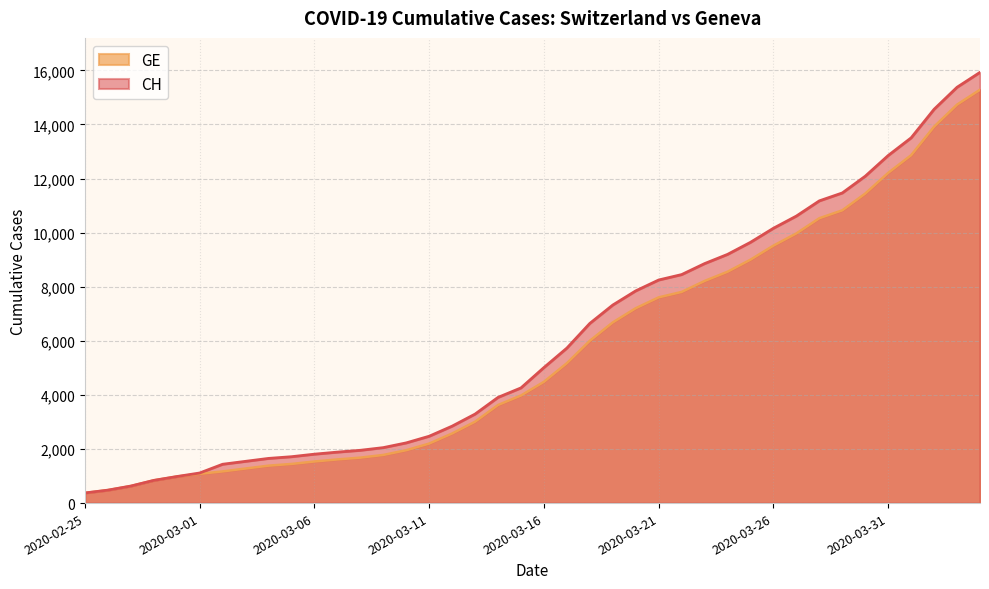

Rank the series by their average value, from lowest to highest.

GE, CH